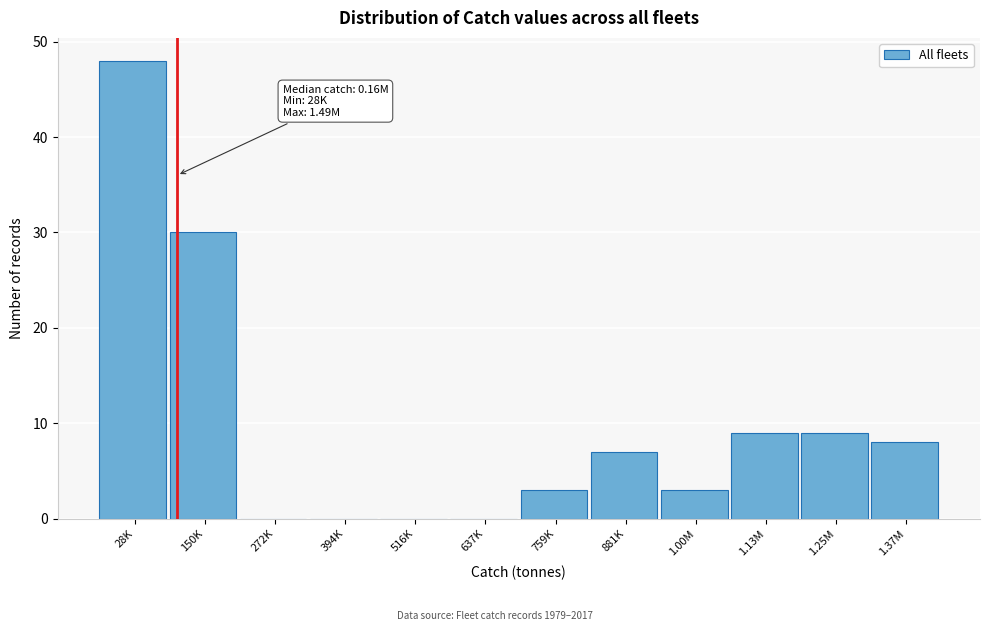

Reading left to right, extract all data points from this chart.

28K=48	150K=30	272K=0	394K=0	516K=0	637K=0	759K=3	881K=7	1.00M=3	1.13M=9	1.25M=9	1.37M=8